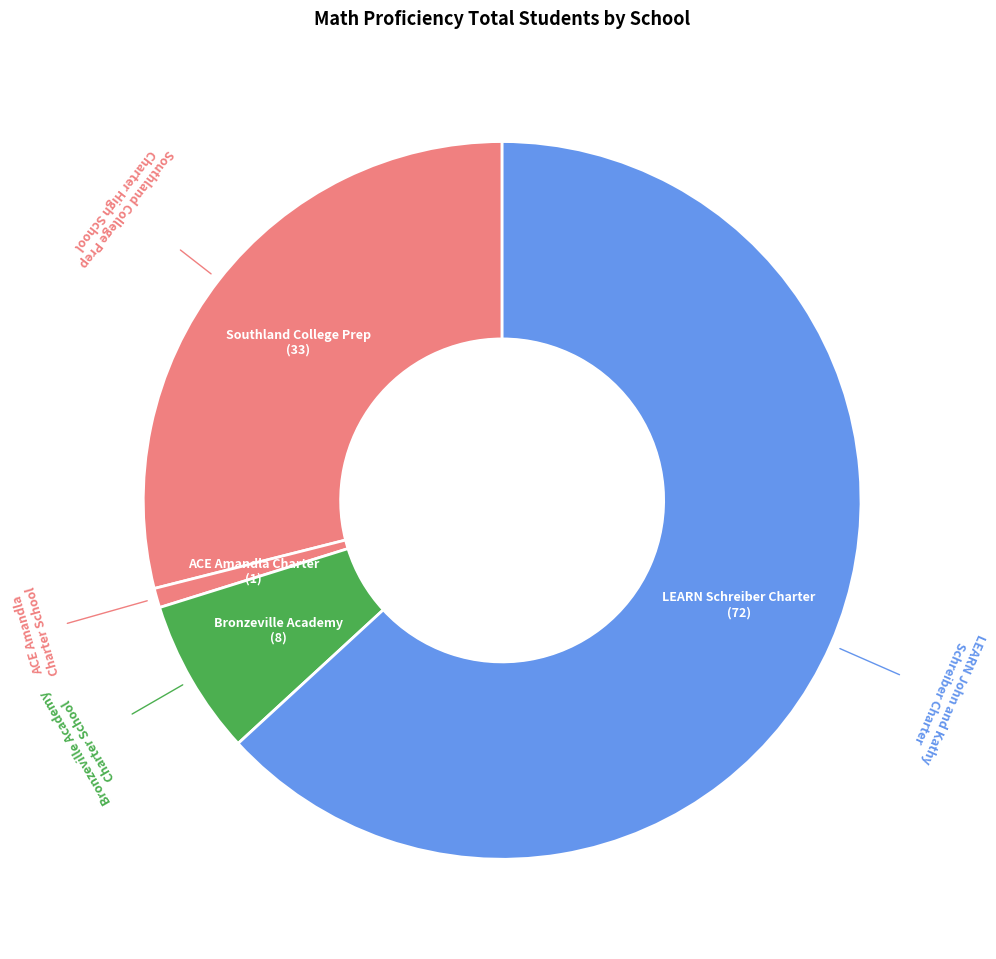

What is the majority slice?

LEARN Schreiber Charter